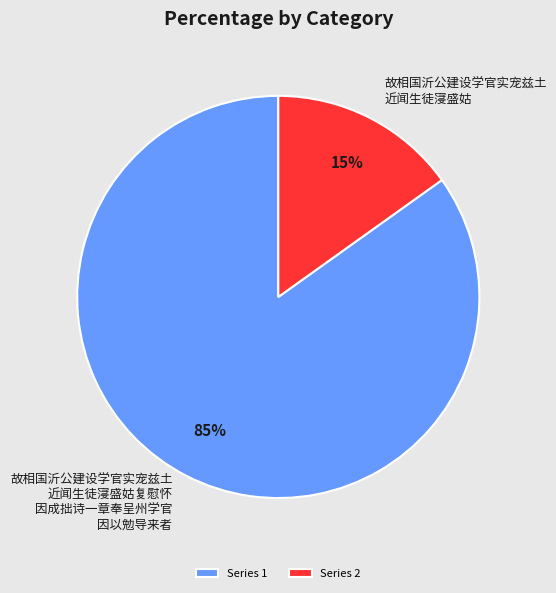

Is it true that Series 1 is 85% of the pie?

True